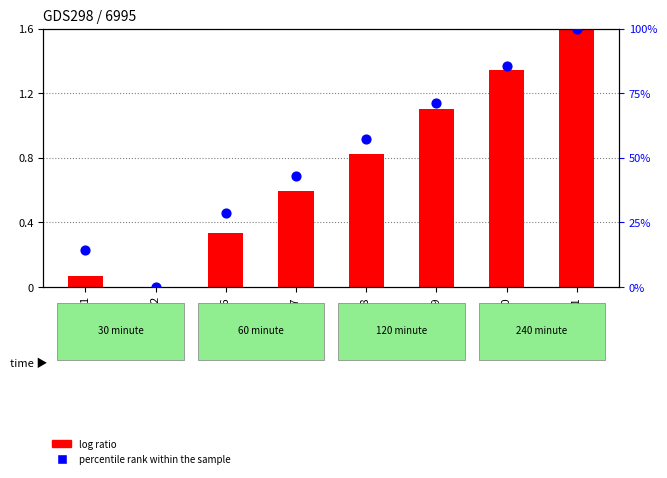

What is the total value across all series at 418?

58.0